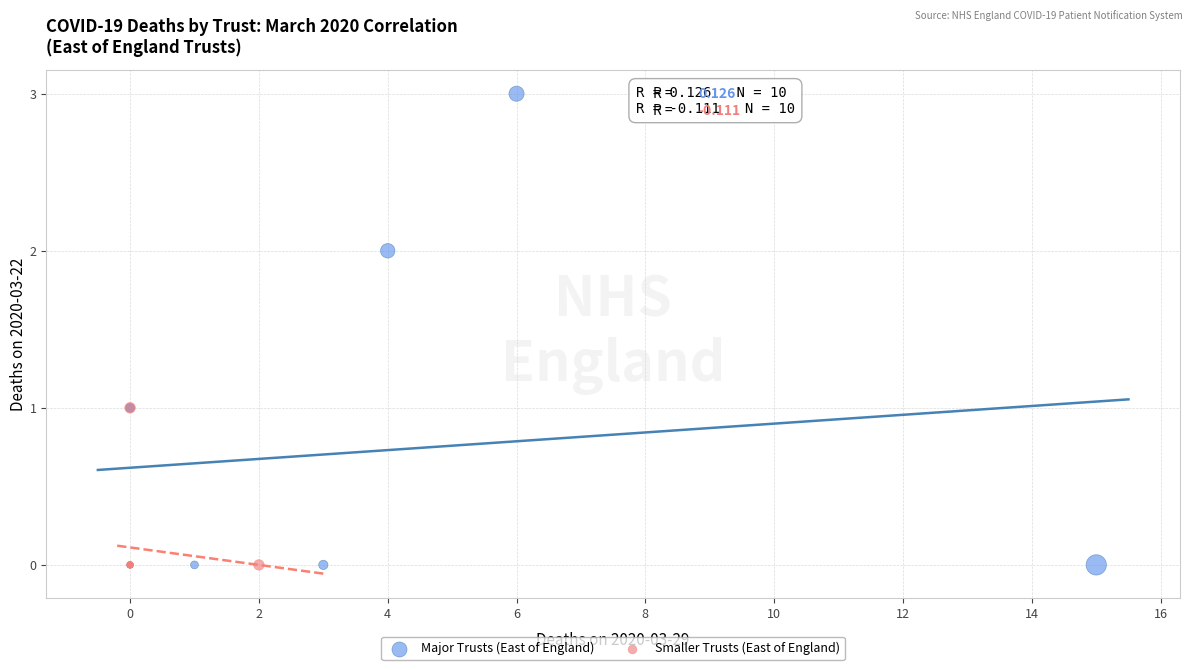

Which series has the largest Y range (max minus min)?

Major Trusts (East of England)